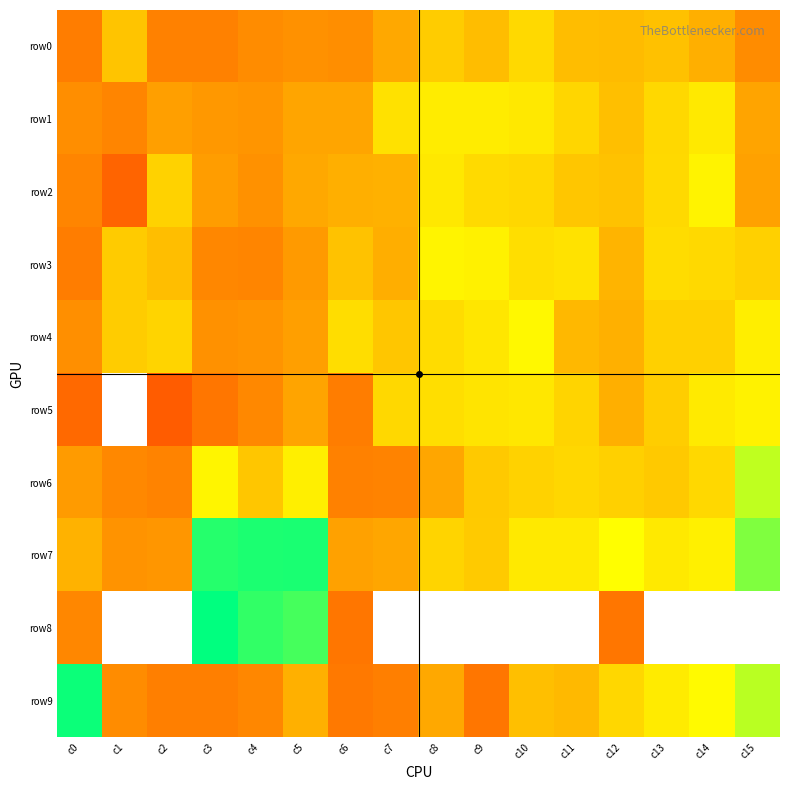

Rank the series by their maximum value, from lowest to highest.

row0, row1, row5, row2, row3, row4, row6, row7, row9, row8